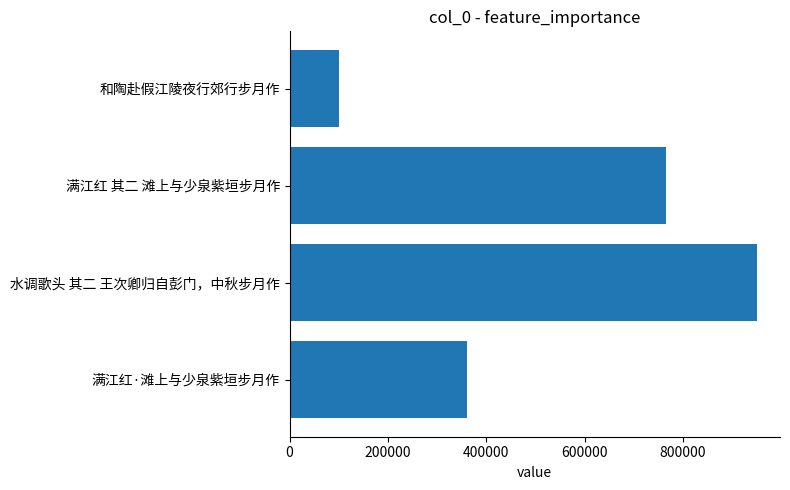

The value at 水调歌头 其二 王次卿归自彭门，中秋步月作 is 1624652. True or false?

False